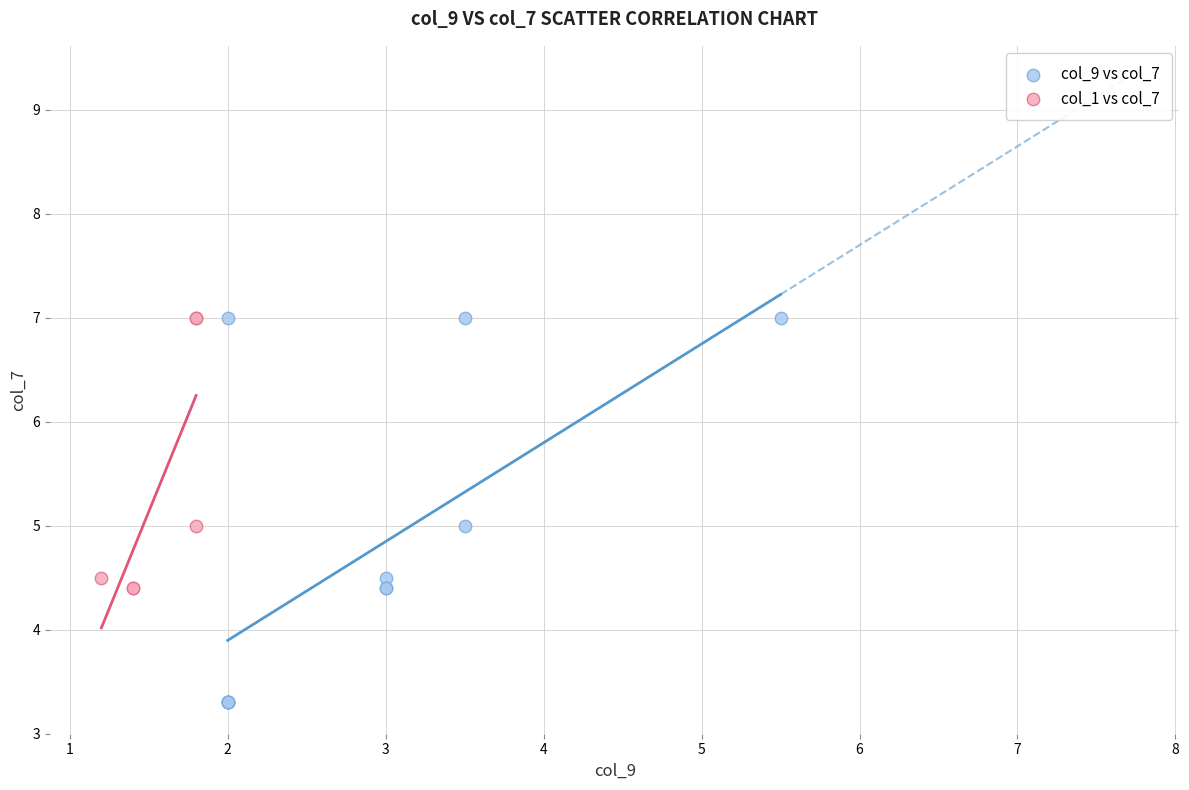

Which series contains the lowest Y value?

col_9 vs col_7